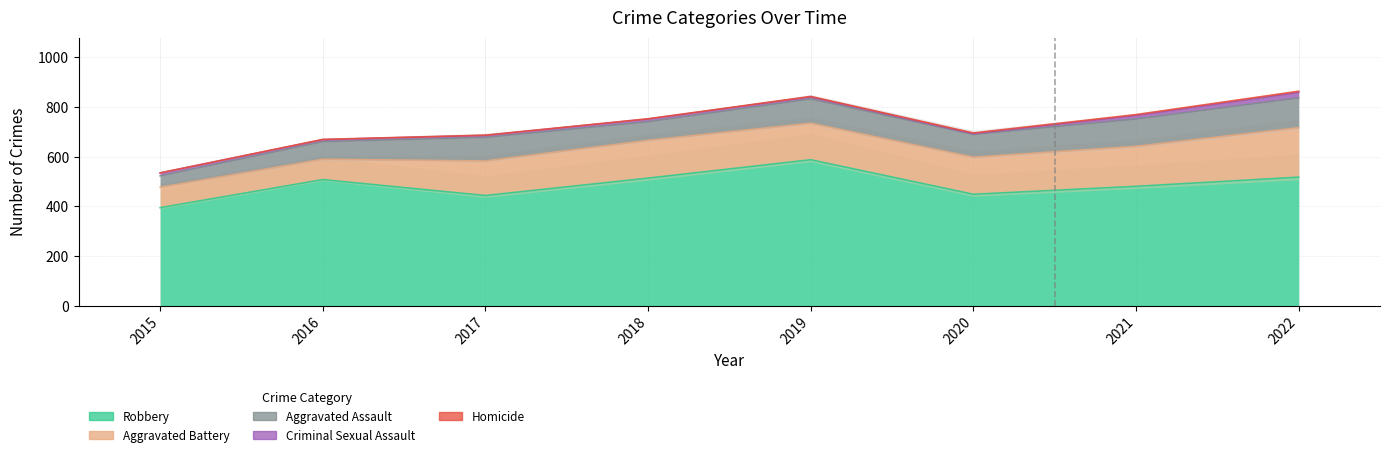

How many series are shown in this chart?

5